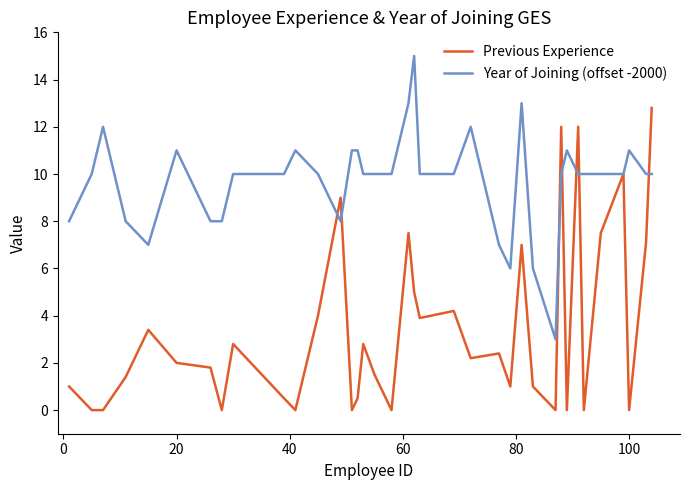

Which series has the largest total across all categories?

Year of Joining (offset -2000)